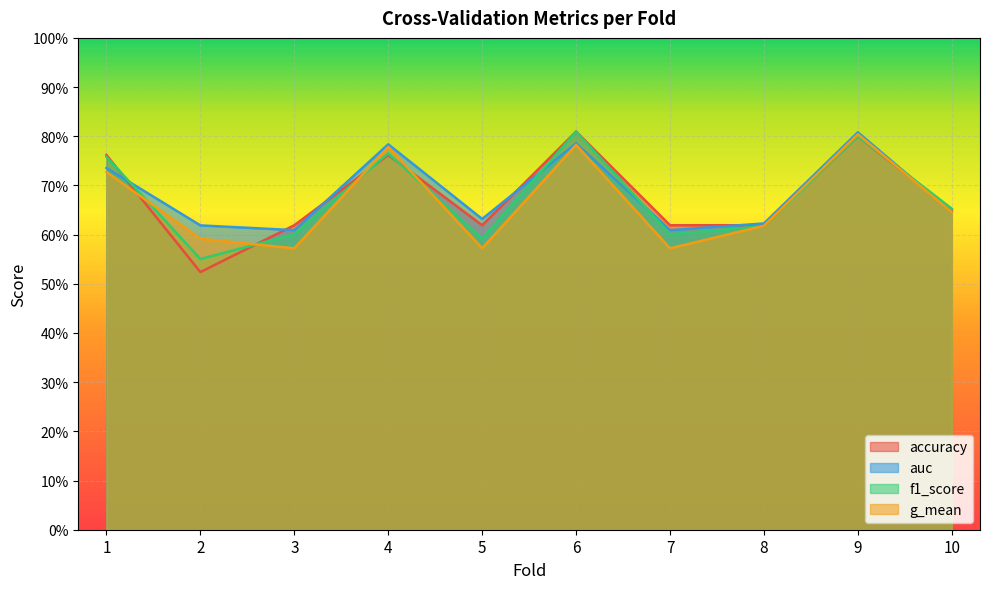

What is the value of the auc point at the 10th from the left?

0.6